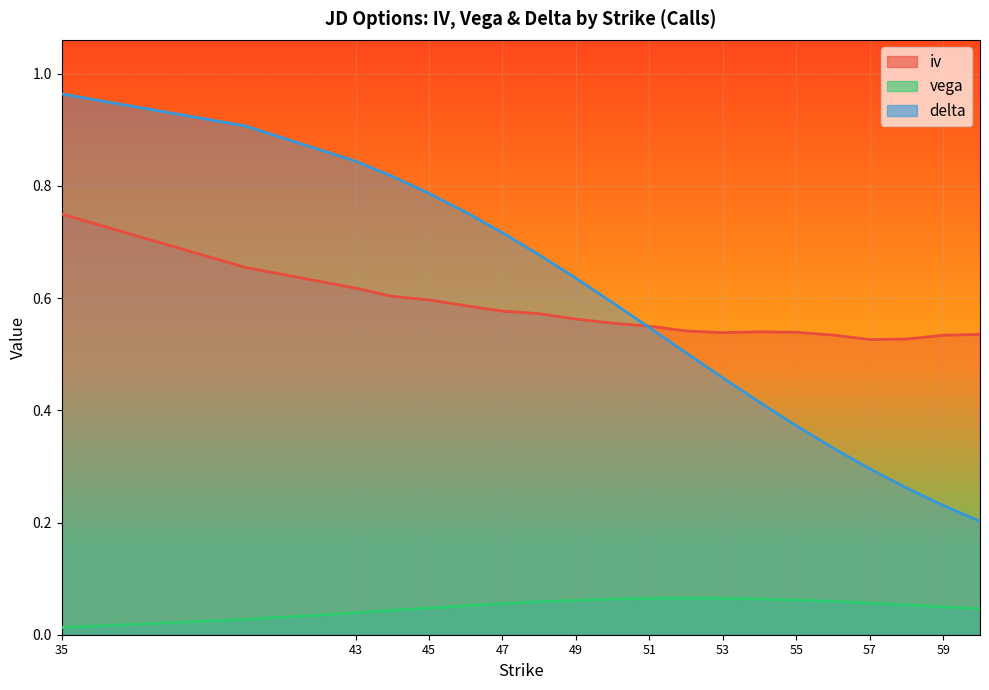

What is the value of the iv point at the 7th from the left?

0.6